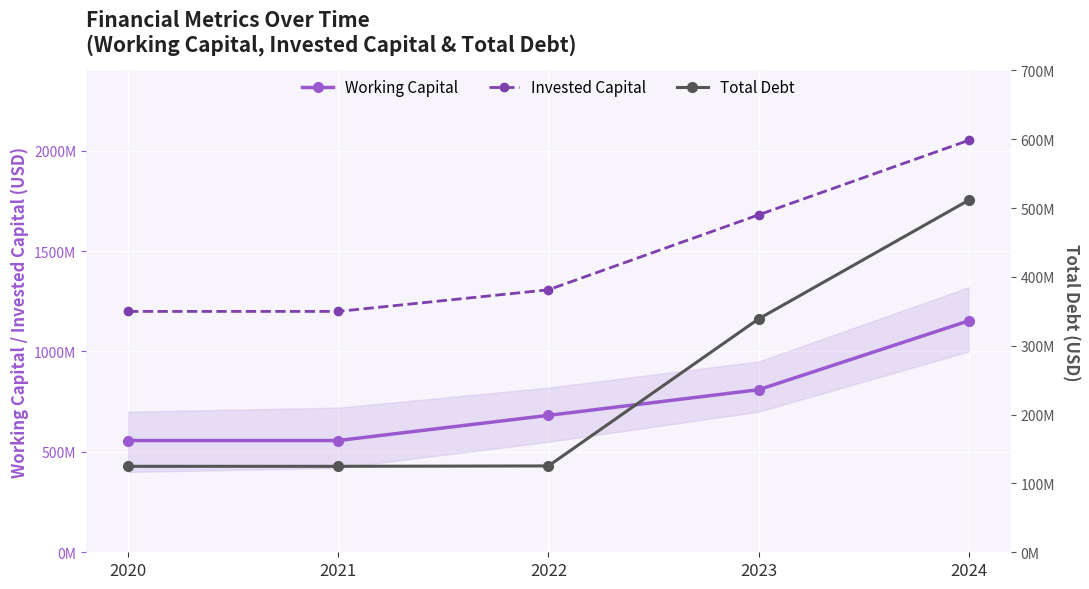

What is the sum of all Invested Capital values?

7438099000